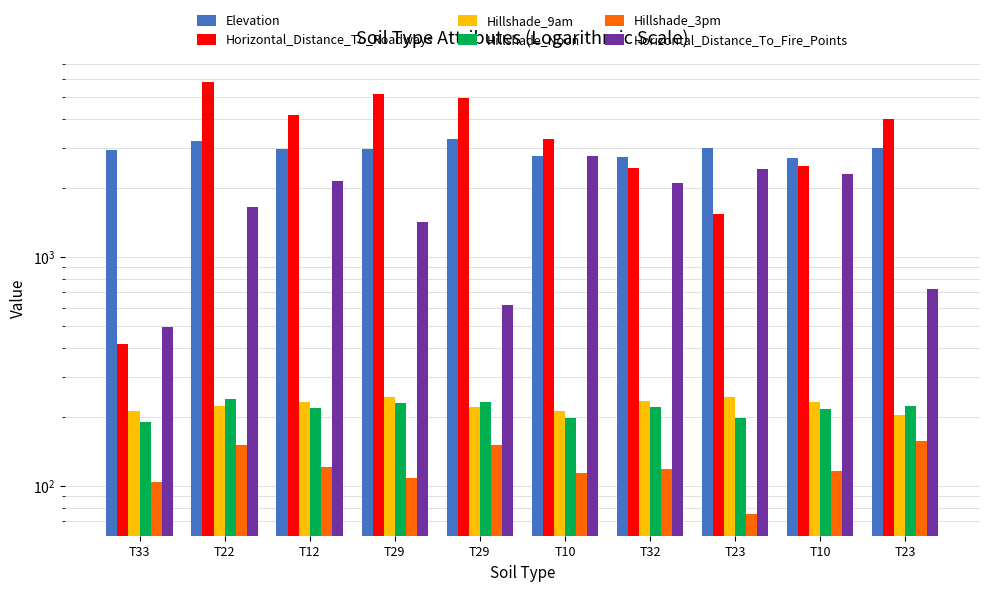

Is the value of Horizontal_Distance_To_Roadways at T22 greater than the value of Horizontal_Distance_To_Fire_Points at T23?

Yes